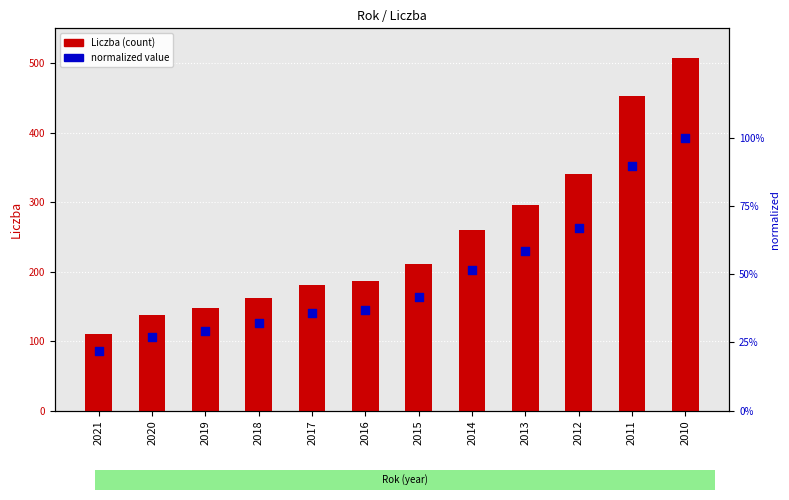

At how many categories does at least one series exceed 125?

11